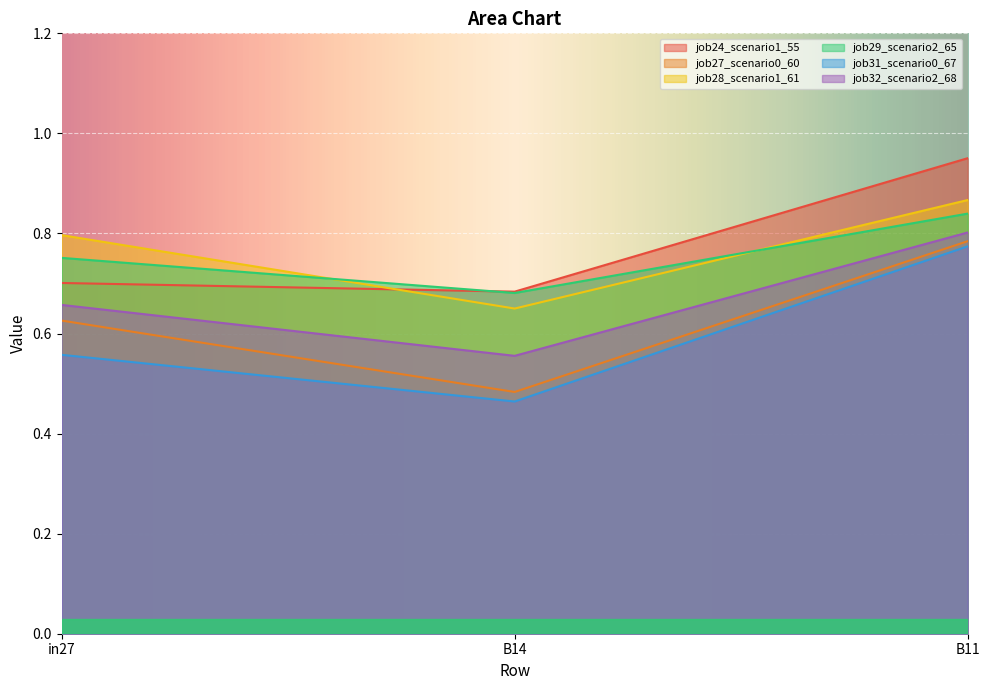

Reading right to left, list all the values displayed in this chart.

job24_scenario1_55: 1.0	0.7	0.7
job27_scenario0_60: 0.8	0.5	0.6
job28_scenario1_61: 0.9	0.6	0.8
job29_scenario2_65: 0.8	0.7	0.8
job31_scenario0_67: 0.8	0.5	0.6
job32_scenario2_68: 0.8	0.6	0.7